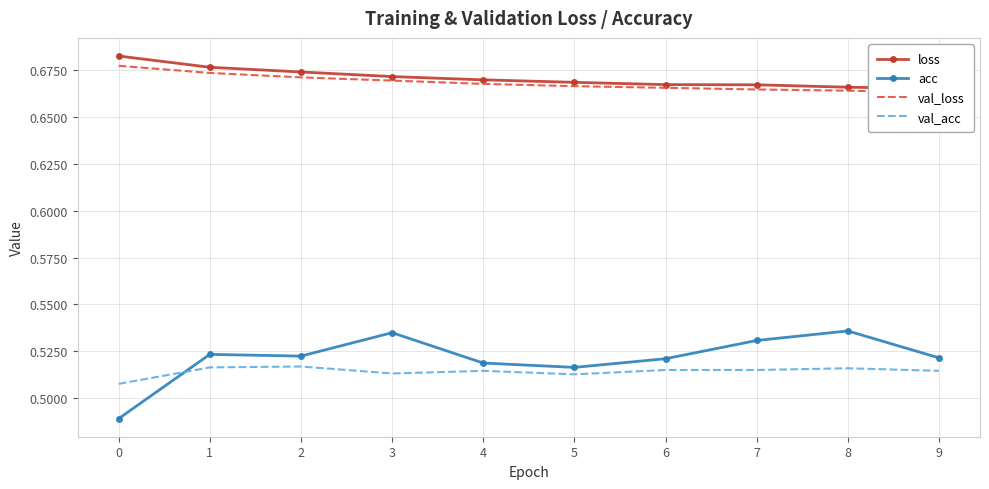

The loss series shows 0.1 at 6. True or false?

False